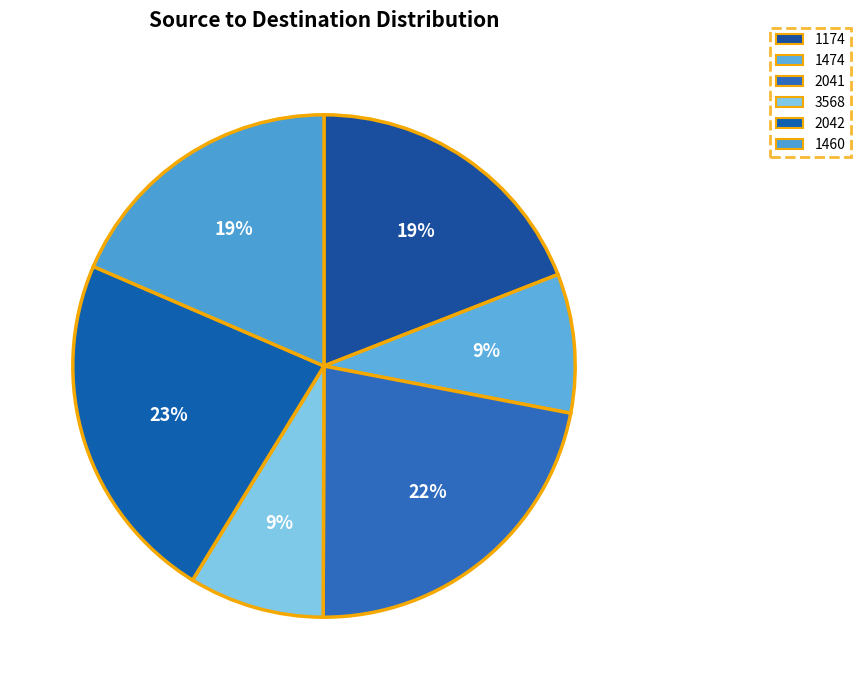

Is there any slice that represents more than half of the pie?

No